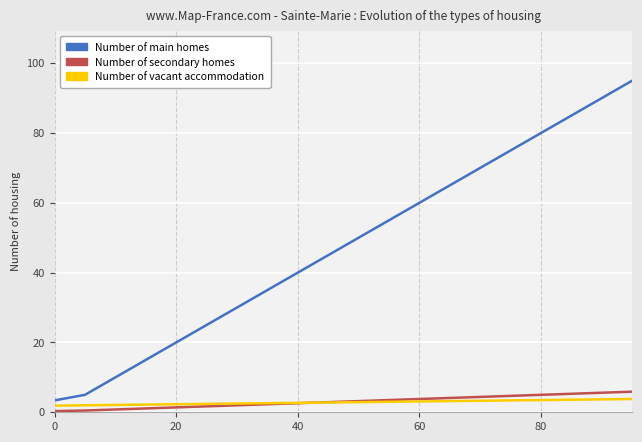

What is the greatest value displayed?

95.0